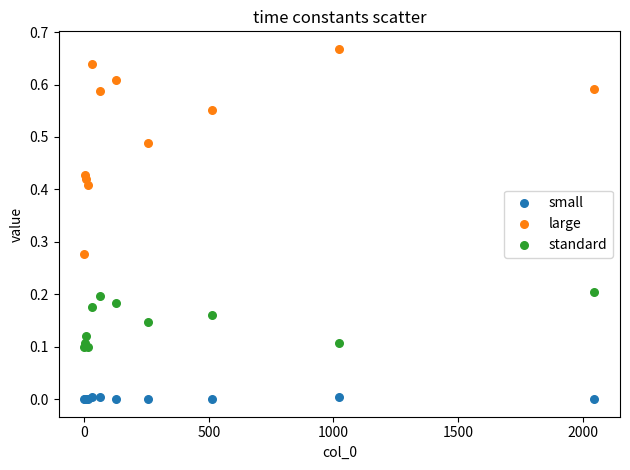

Which series contains the lowest Y value?

small